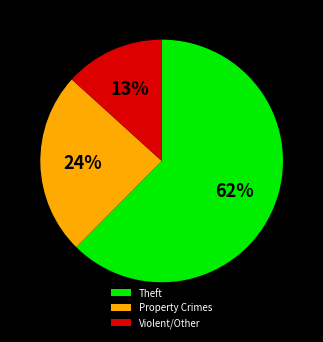

What is the ratio of the value at Property Crimes to the value at Violent/Other?

1.8